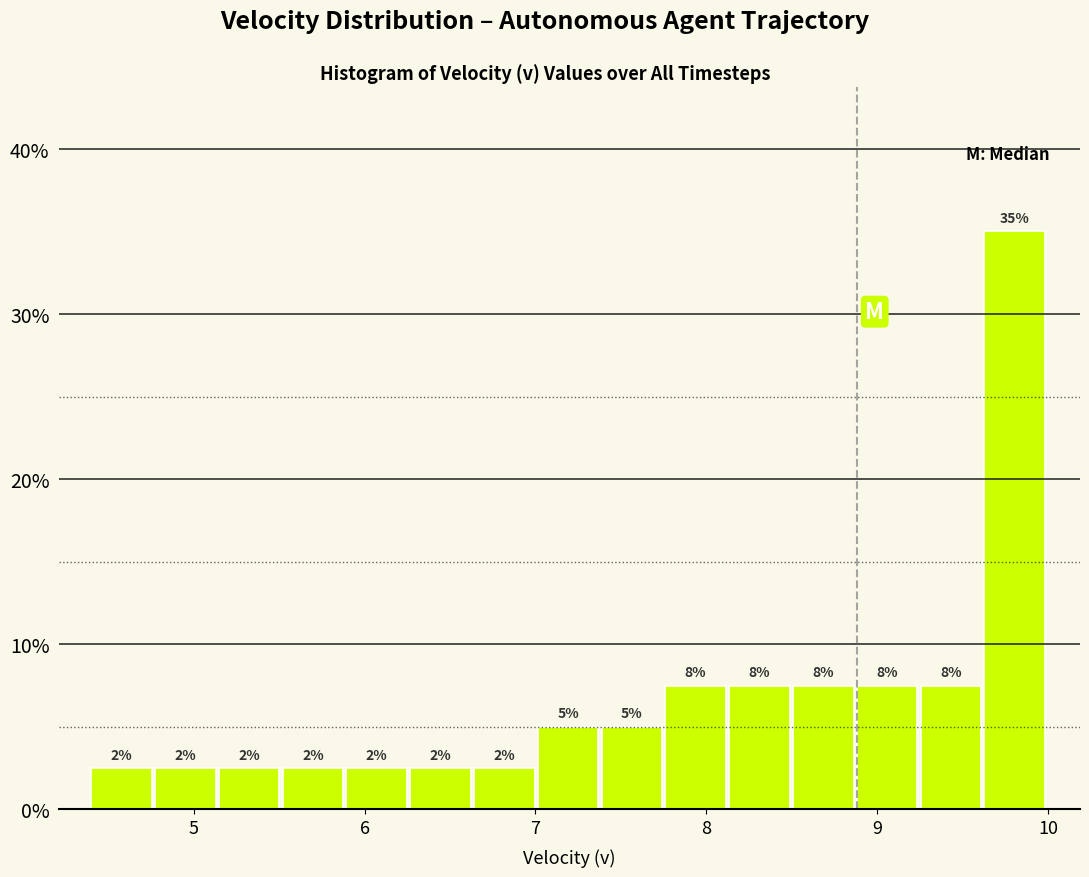

Around what value on the x-axis is the tallest bar? Give the approximate position of its centre, as read against the axis.

9.8